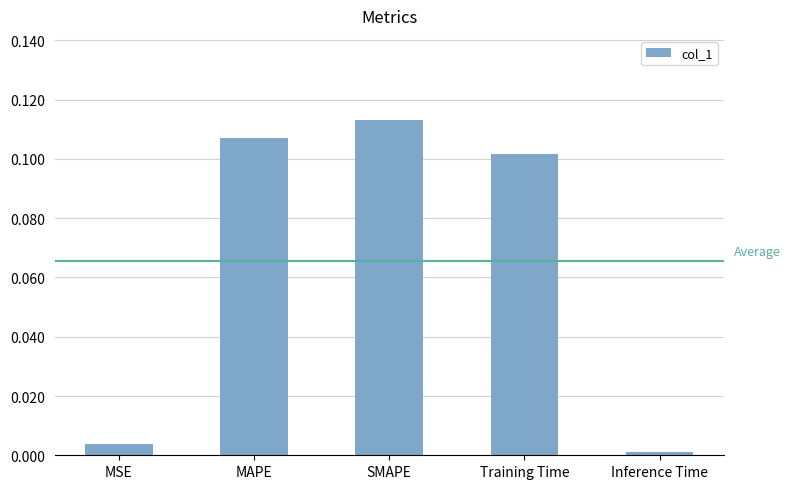

Which label corresponds to the largest value in the chart?

SMAPE